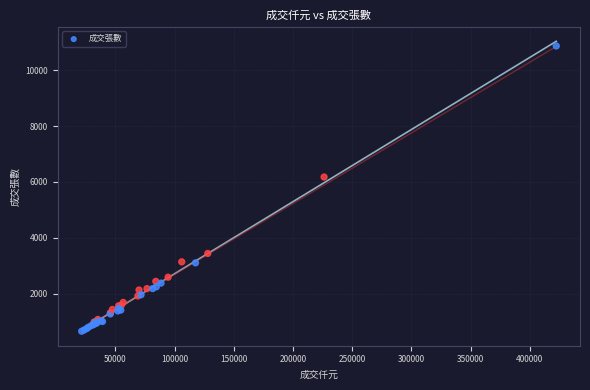

What Y value in the scatter plot is closest to 5763?

6177